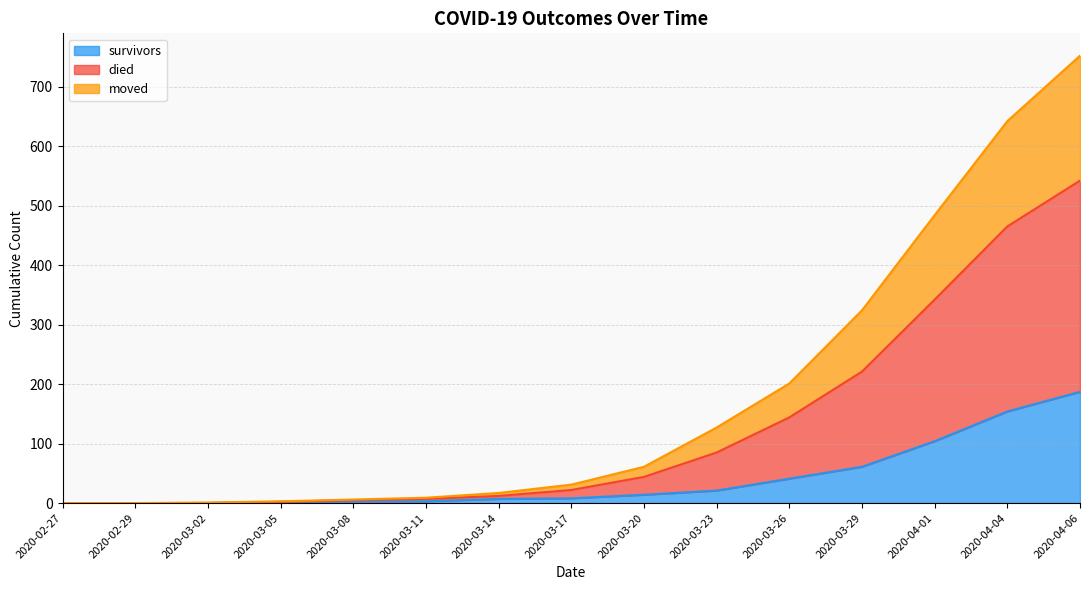

Rank the series by their maximum value, from highest to lowest.

died, moved, survivors